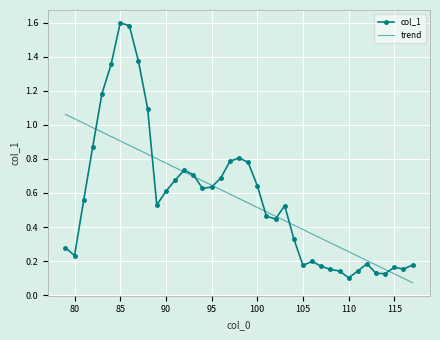

Which series has the largest range (max minus min)?

col_1